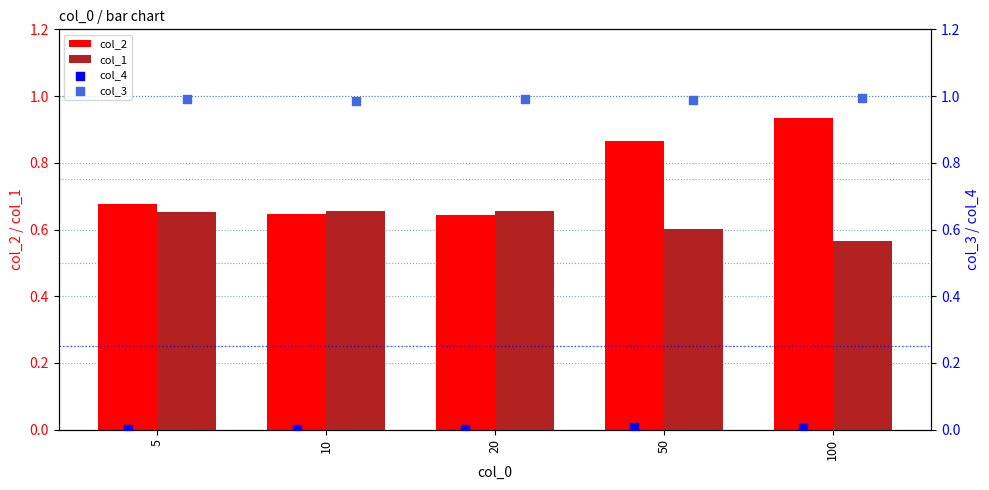

Which series has the largest Y range (max minus min)?

col_2